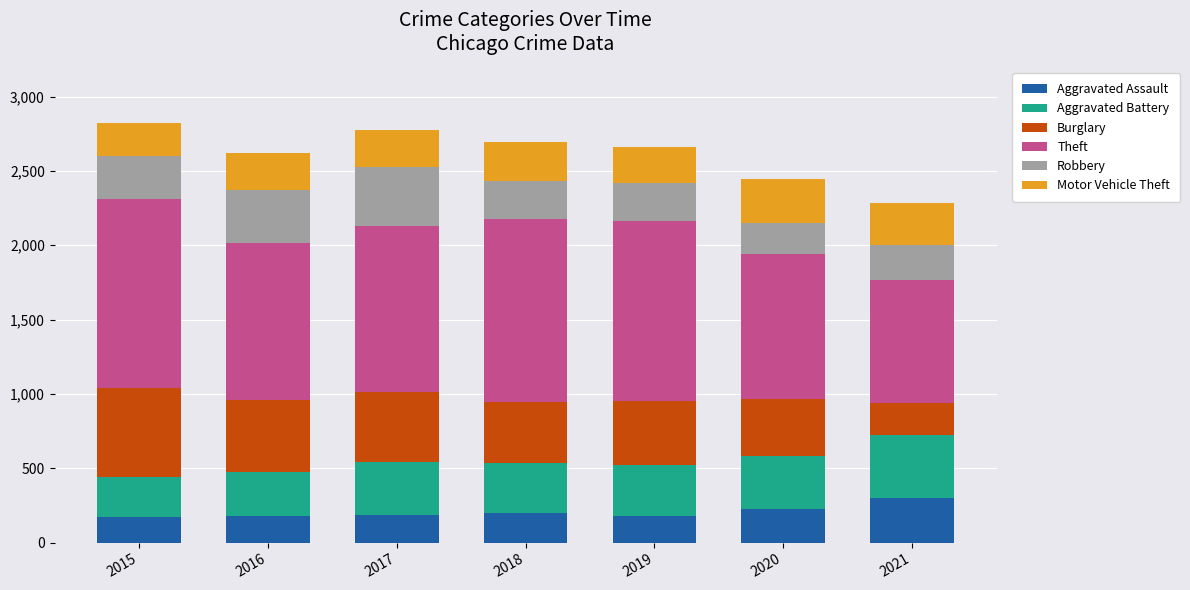

What is the total value across all series at 2018?

2693